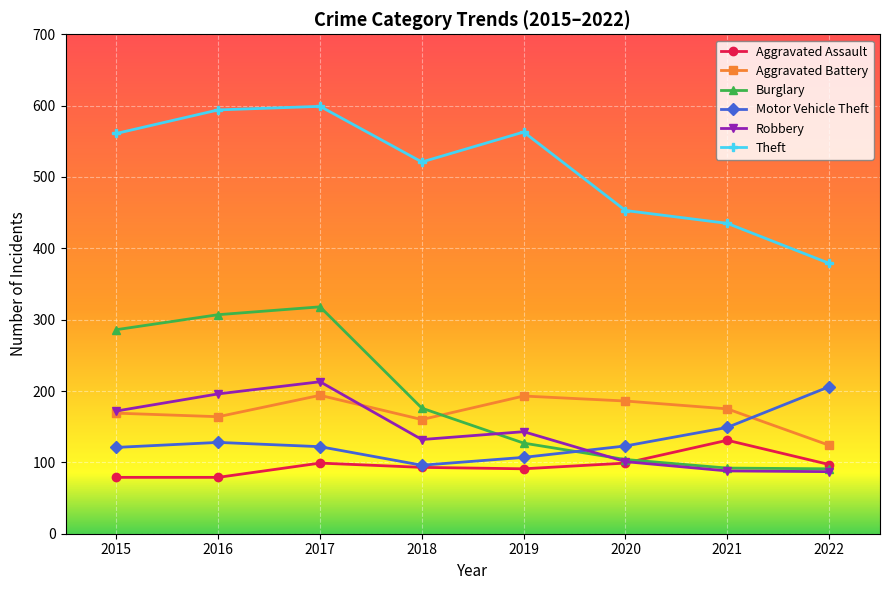

At which label does Aggravated Assault first exceed 97?

2017